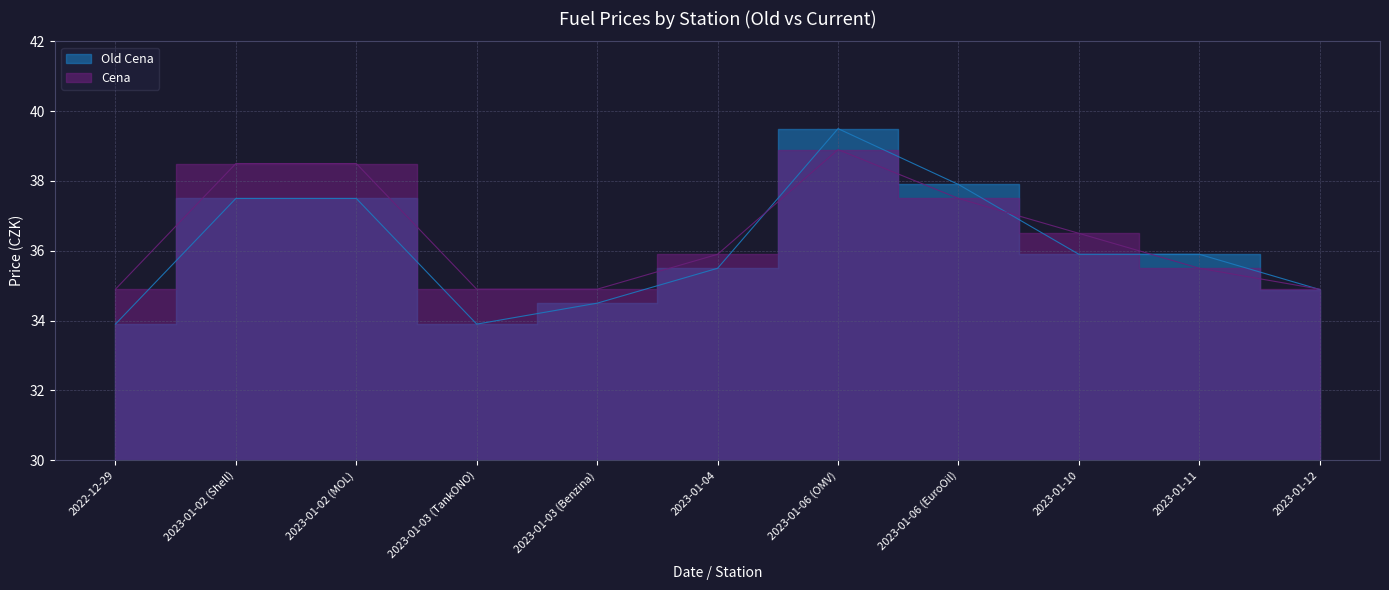

How many interior local peaks does the Cena series have?

1